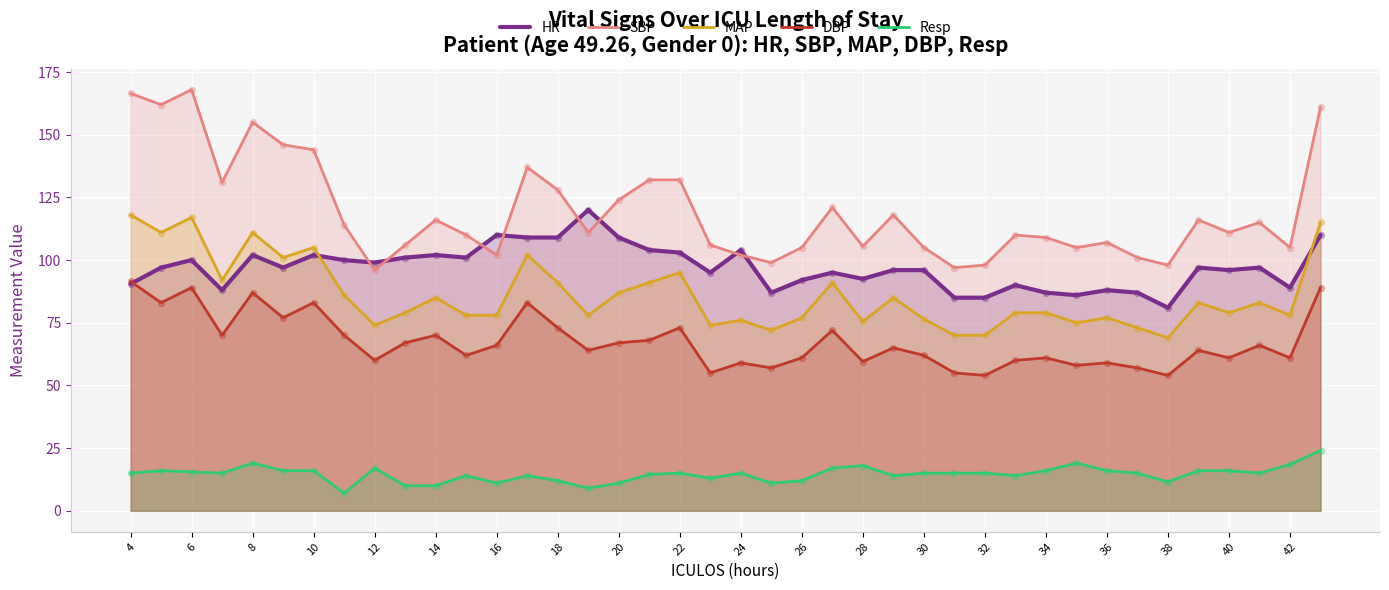

Which series contains the lowest Y value?

Resp